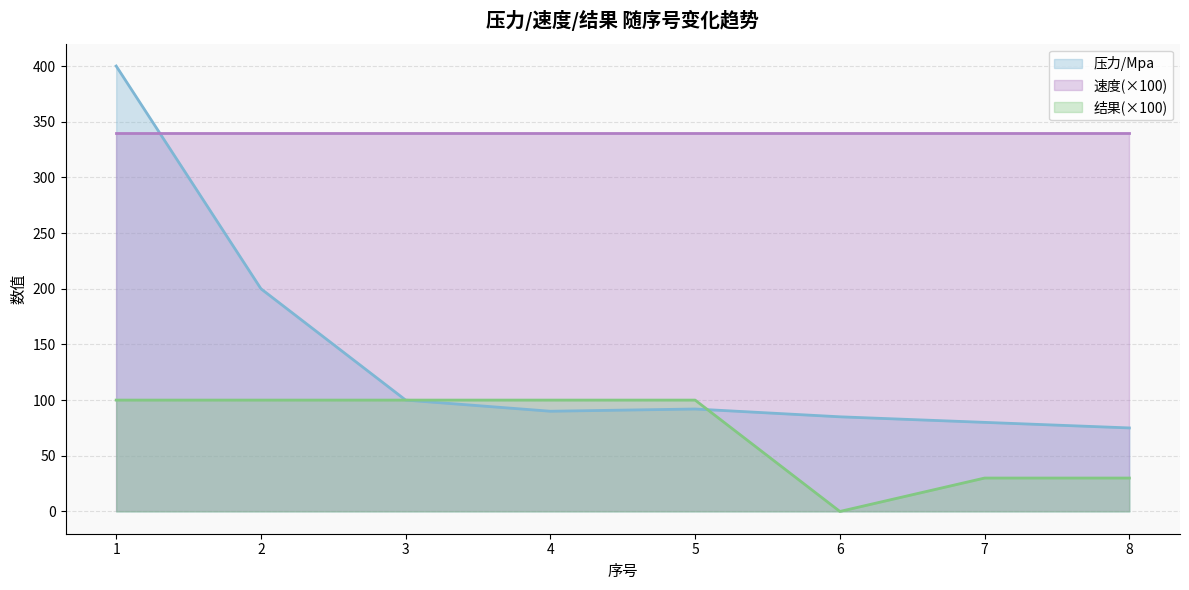

True or false: 压力/Mpa has a value of 80 at 7.

True